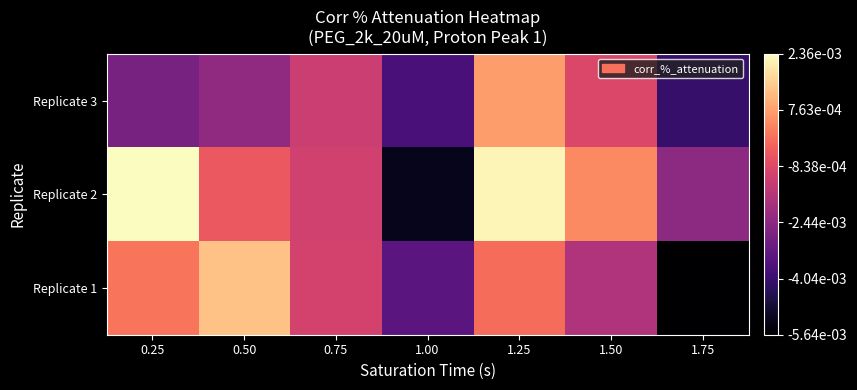

At 1.75, list the series in order from largest to smallest.

Replicate 2, Replicate 3, Replicate 1